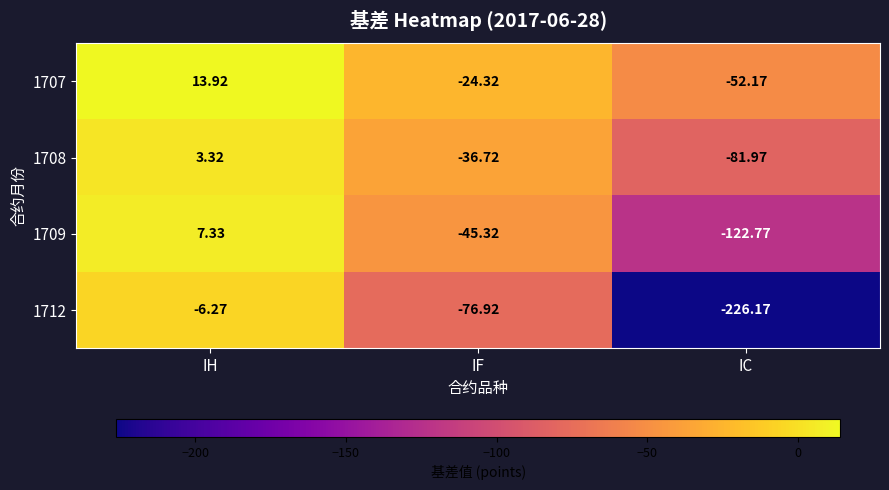

Which series has the largest total across all categories?

1707